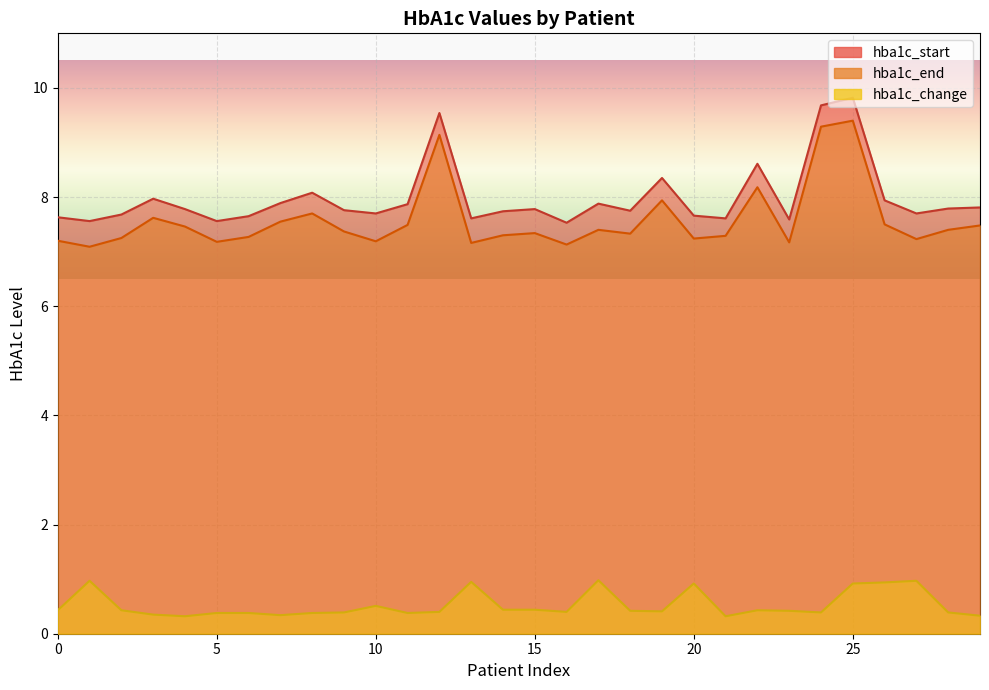

List the series in order of their peak value, highest first.

hba1c_start, hba1c_end, hba1c_change